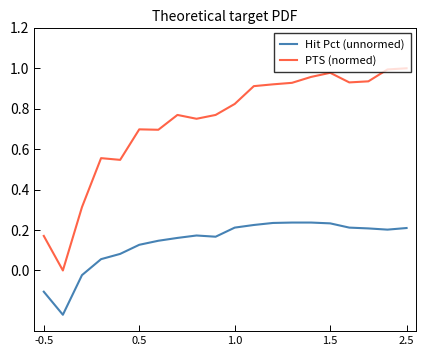

Which series has the widest spread of values?

PTS (normed)